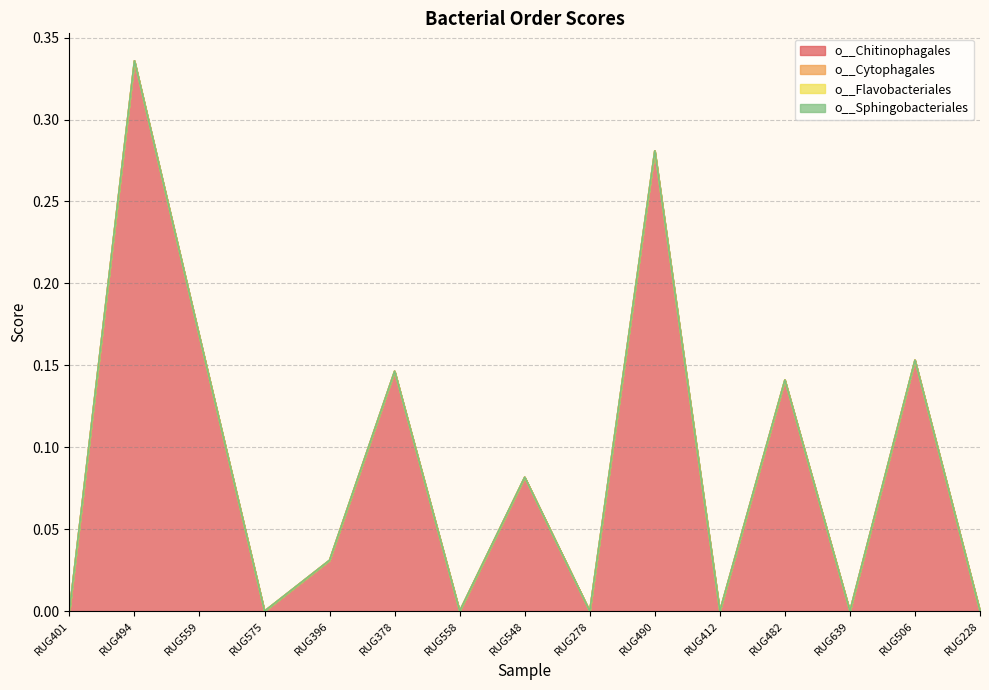

What are all the series names shown in the legend?

o__Chitinophagales, o__Cytophagales, o__Flavobacteriales, o__Sphingobacteriales